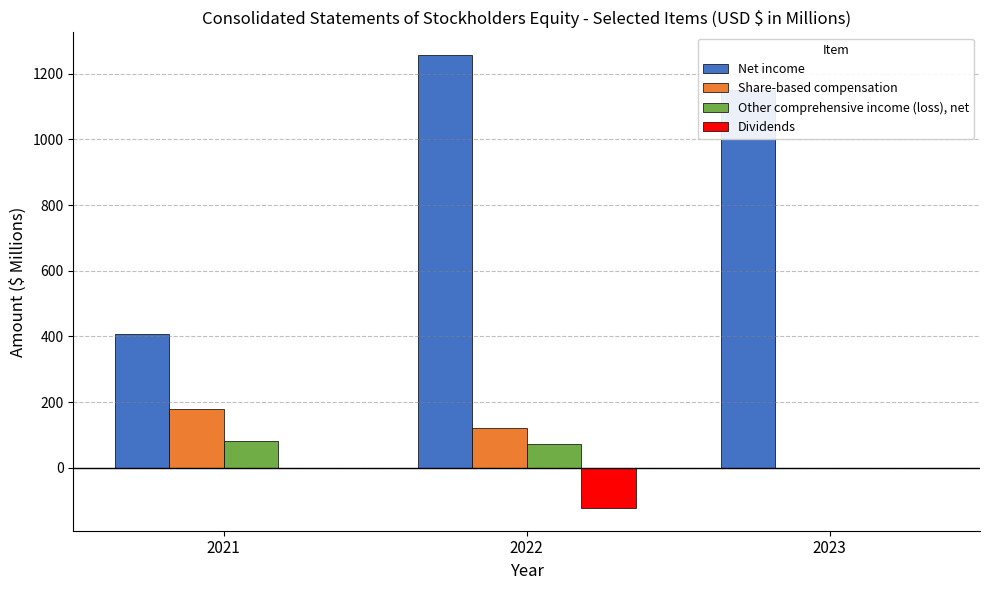

What is the sum of the Other comprehensive income (loss), net values at 2023 and 2021?

82